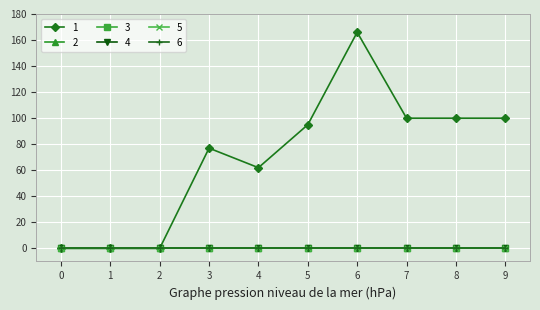

True or false: 6 and 3 intersect in this chart.

False